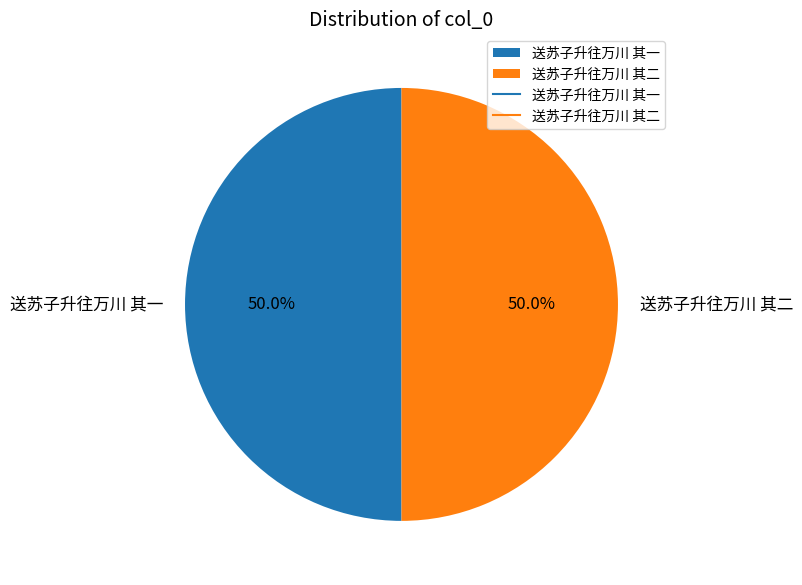

What is the total percentage of 送苏子升往万川 其二 and 送苏子升往万川 其一?

100.0%